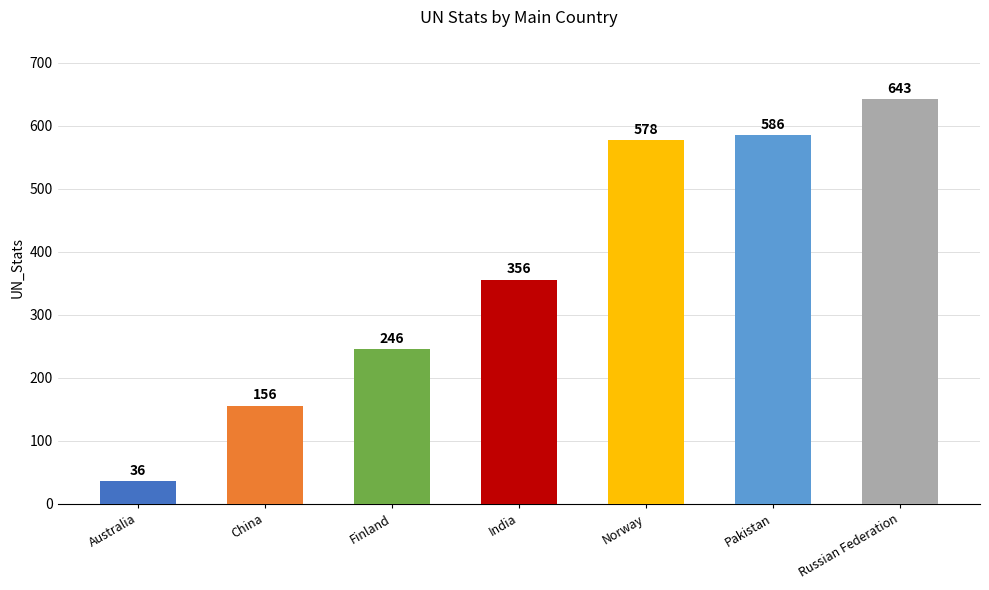

Approximately how many times larger is the value at Australia compared to Russian Federation?

0.1